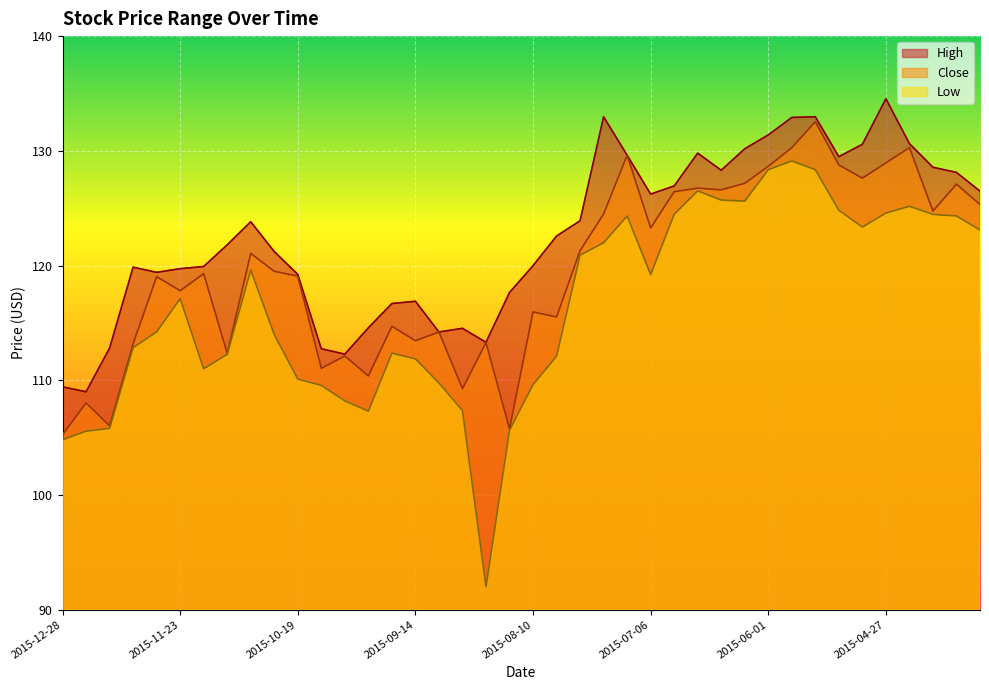

Reading left to right, list all the values displayed in this chart.

High: 109.4	109.0	112.8	119.9	119.4	119.7	119.9	121.8	123.8	121.2	119.2	112.8	112.3	114.6	116.7	116.9	114.2	114.5	113.3	117.7	120.0	122.6	123.9	133.0	129.6	126.2	126.9	129.8	128.3	130.2	131.4	132.9	133.0	129.5	130.6	134.5	130.6	128.6	128.1	126.5
Low: 104.8	105.6	105.8	112.8	114.2	117.1	111.0	112.3	119.6	114.0	110.1	109.6	108.2	107.3	112.4	111.9	109.8	107.4	92.0	105.7	109.6	112.1	120.9	122.0	124.3	119.2	124.5	126.5	125.7	125.6	128.4	129.1	128.4	124.8	123.4	124.6	125.2	124.5	124.3	123.1
Close: 105.3	108.0	106.0	113.2	119.0	117.8	119.3	112.3	121.1	119.5	119.1	111.0	112.1	110.4	114.7	113.4	114.2	109.3	113.3	105.8	116.0	115.5	121.3	124.5	129.6	123.3	126.4	126.8	126.6	127.2	128.6	130.3	132.5	128.8	127.6	128.9	130.3	124.8	127.1	125.3